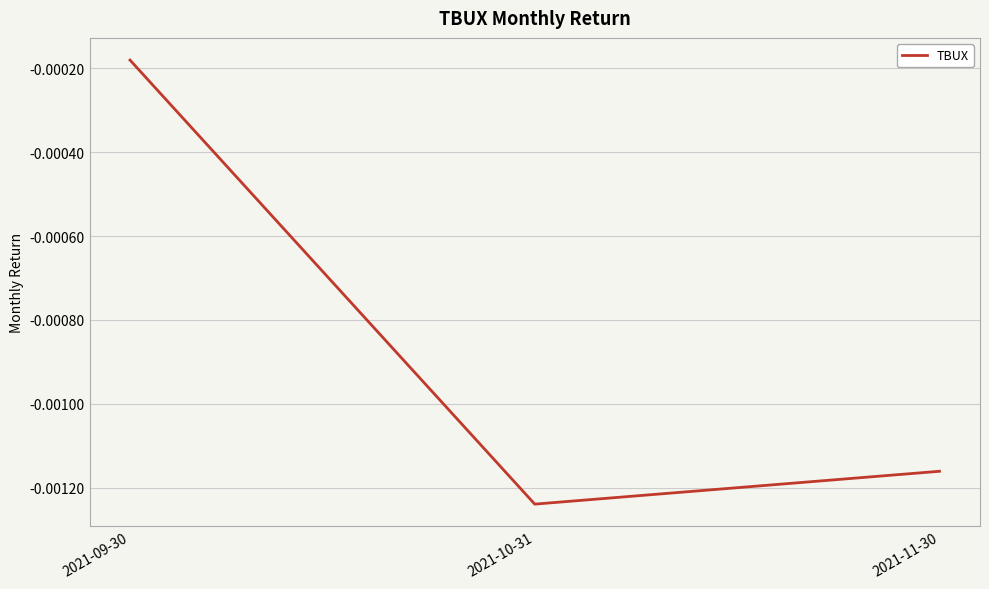

Rank the categories by value from lowest to highest.

2021-10-31, 2021-11-30, 2021-09-30